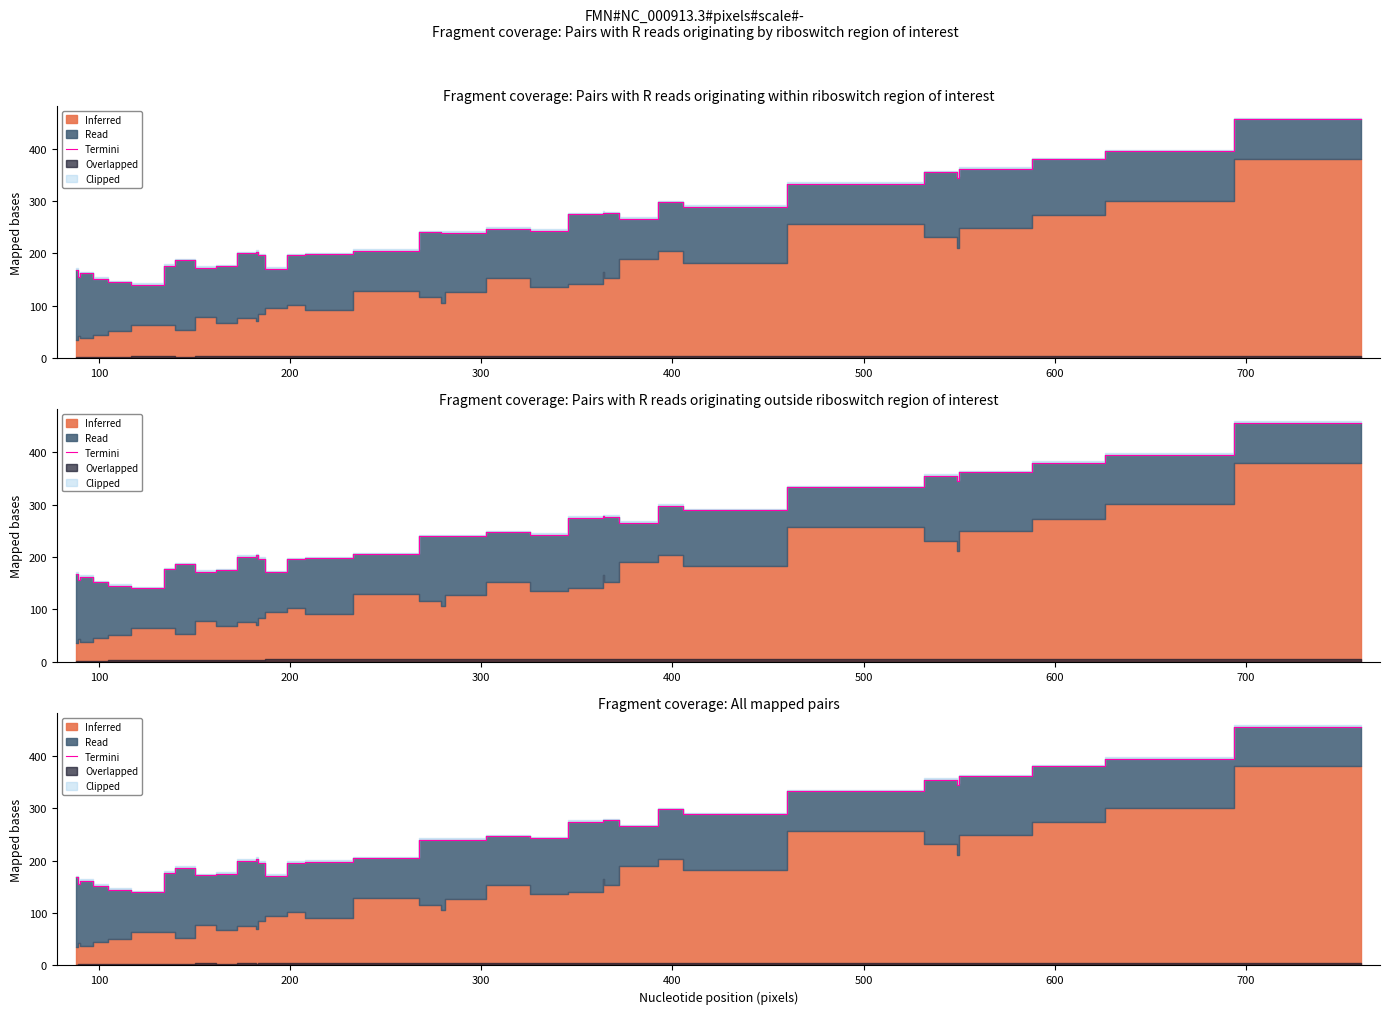

Reading left to right, list all the values displayed in this chart.

168.5	155.5	162.0	152.0	145.0	140.0	176.5	182.0	186.5	172.0	175.0	200.0	203.5	196.5	171.0	196.0	198.0	205.0	240.0	239.5	239.5	247.0	243.0	274.5	277.5	277.0	266.0	298.0	289.0	333.0	355.0	344.5	361.5	380.0	395.0	456.0